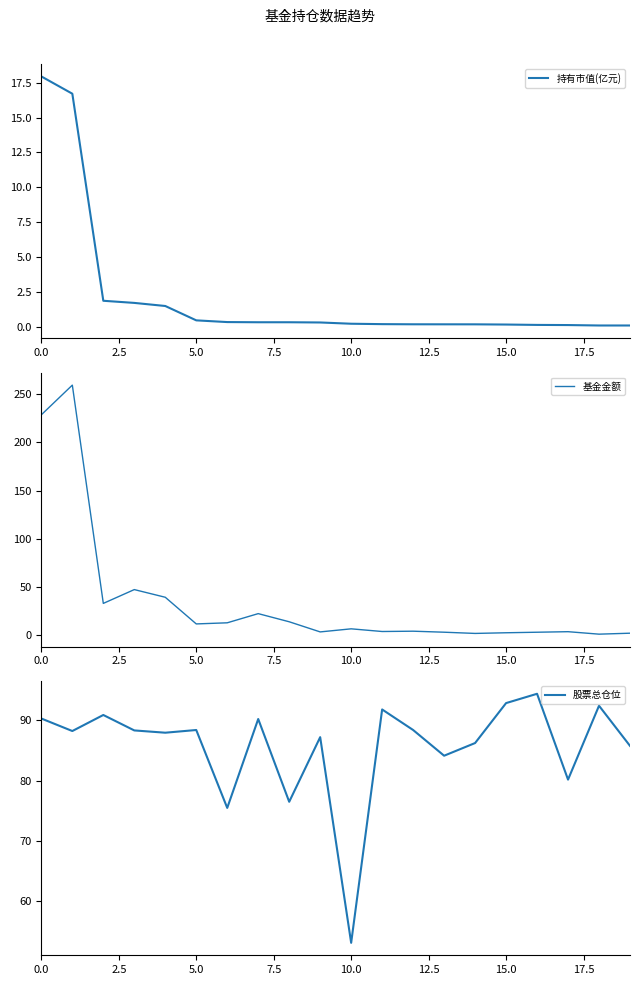

What is the average value of the 基金金额 series?

35.3